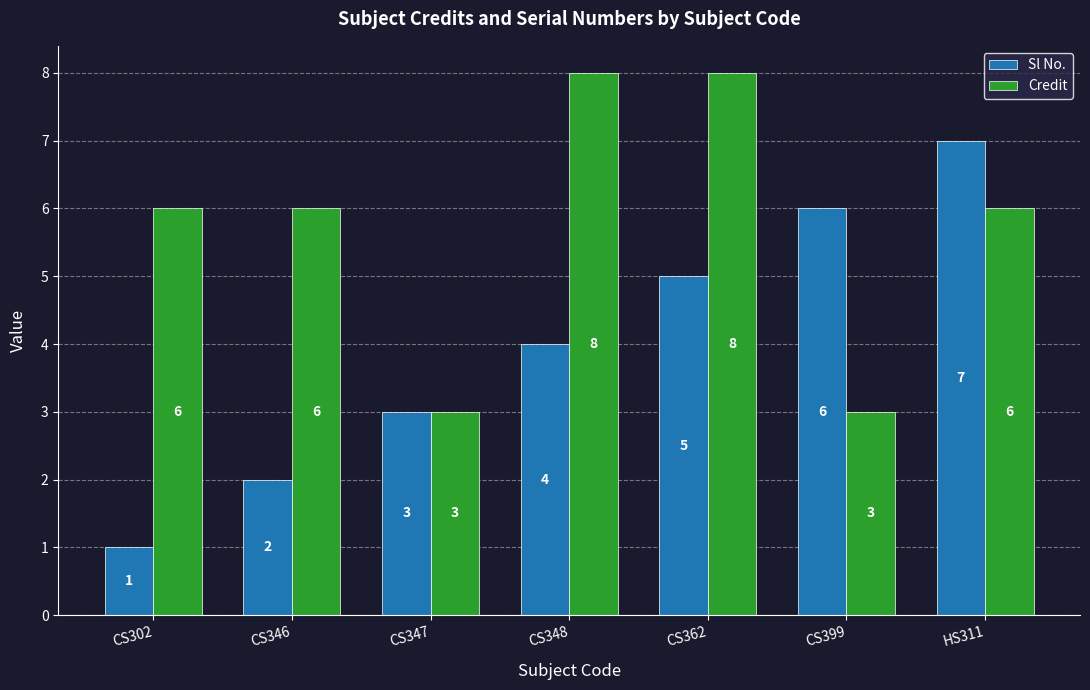

The Credit series shows 3 at CS347. True or false?

True